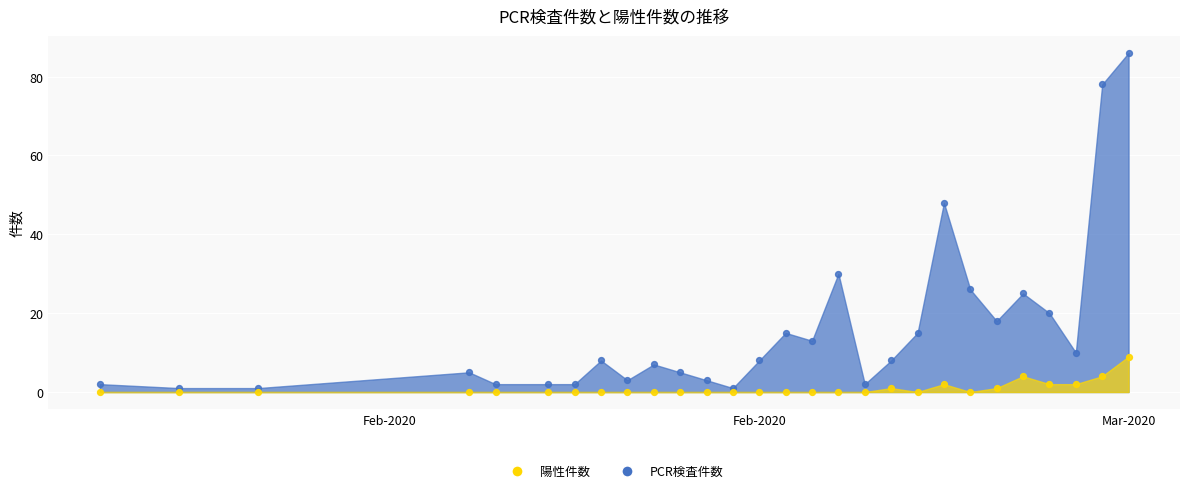

At which category is the sum across all series the highest?

Mar-2020